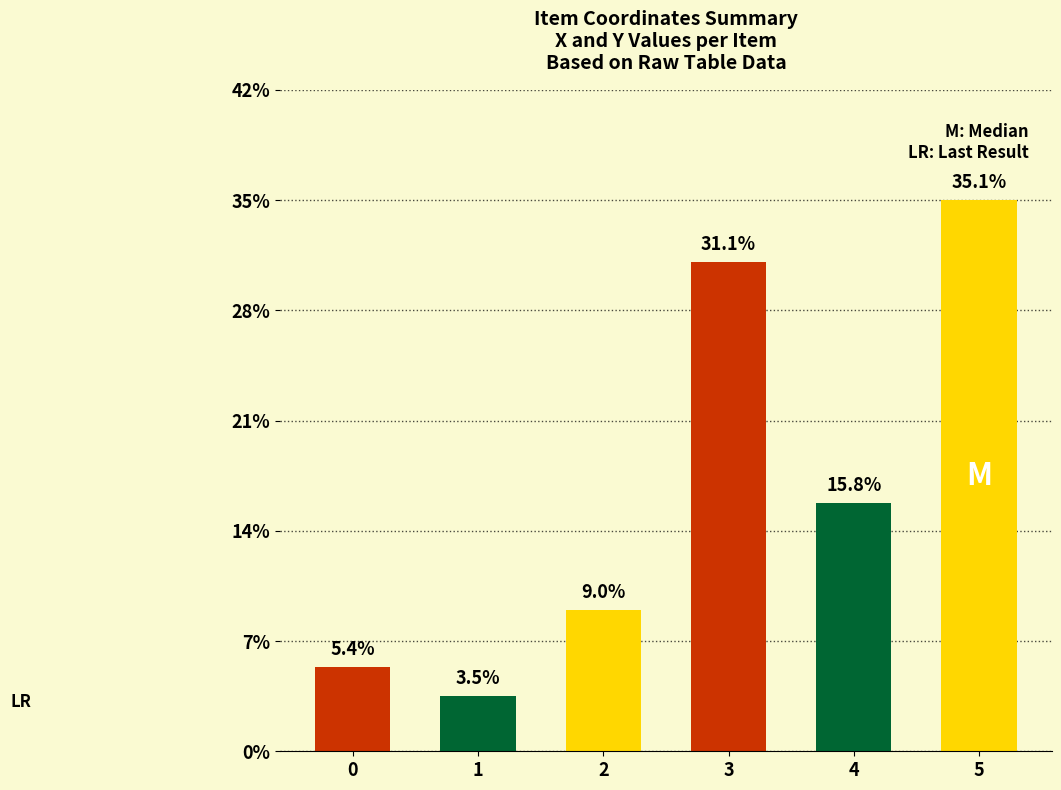

What is the ratio of the value at 3 to the value at 4?

2.0